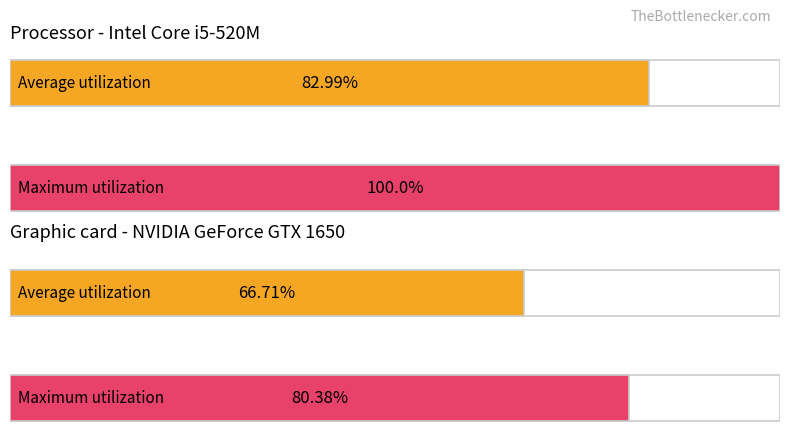

List the series in order of their peak value, highest first.

Maximum utilization, Average utilization